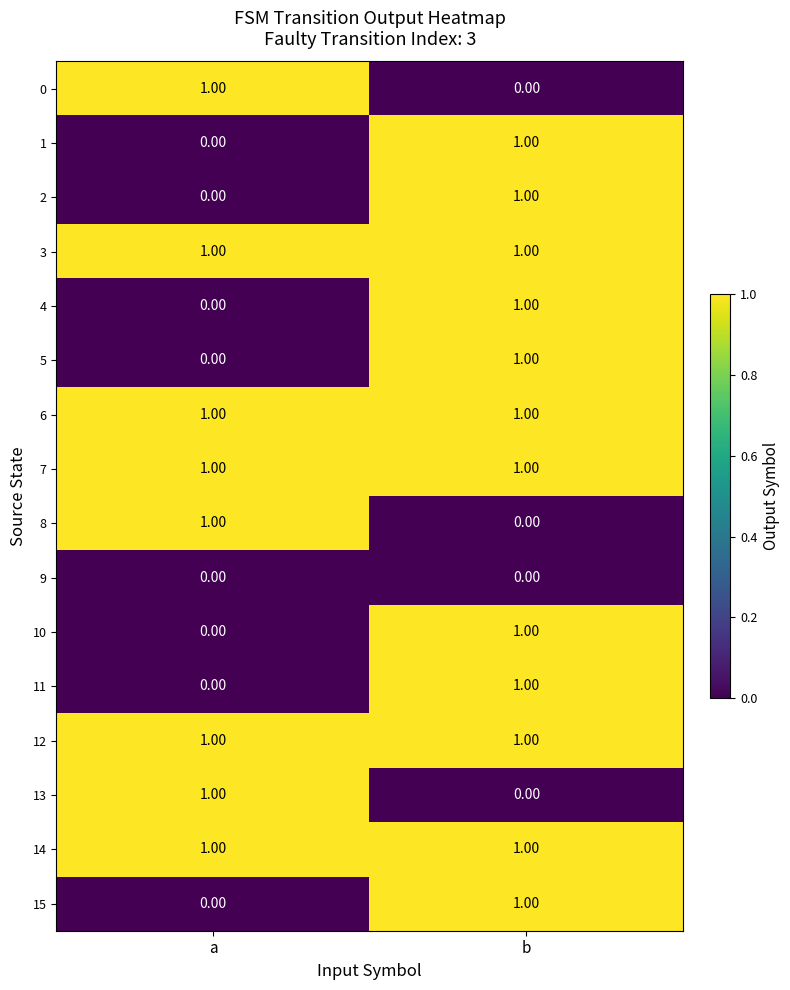

What is the total value across all series at b?

12